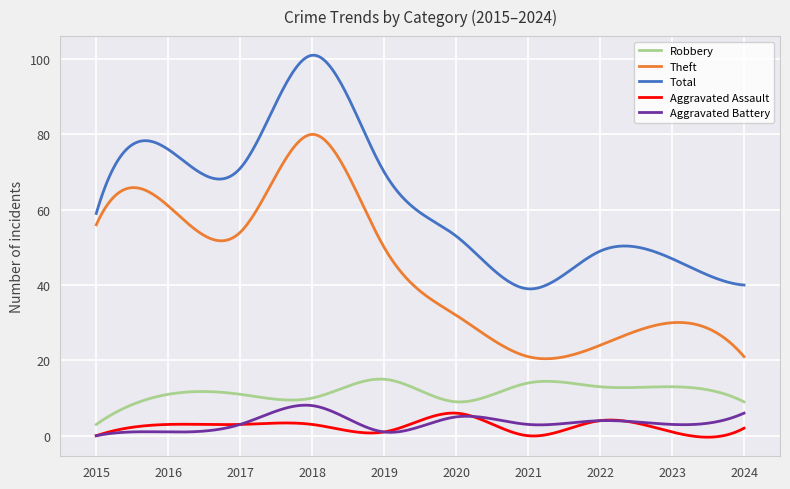

How many distinct data groups are displayed?

5